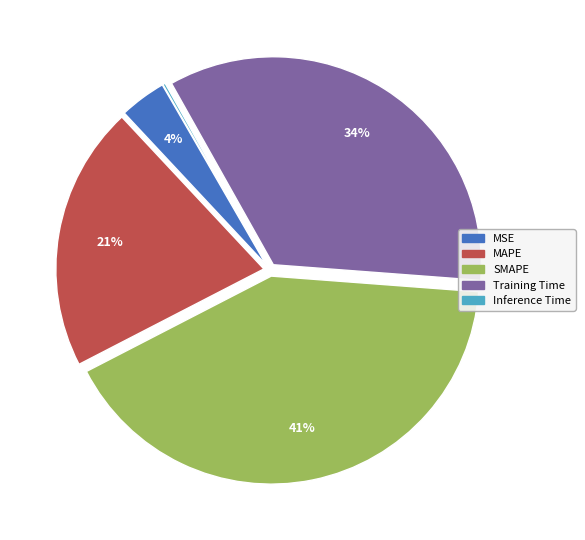

The SMAPE slice represents 55% of the pie. True or false?

False